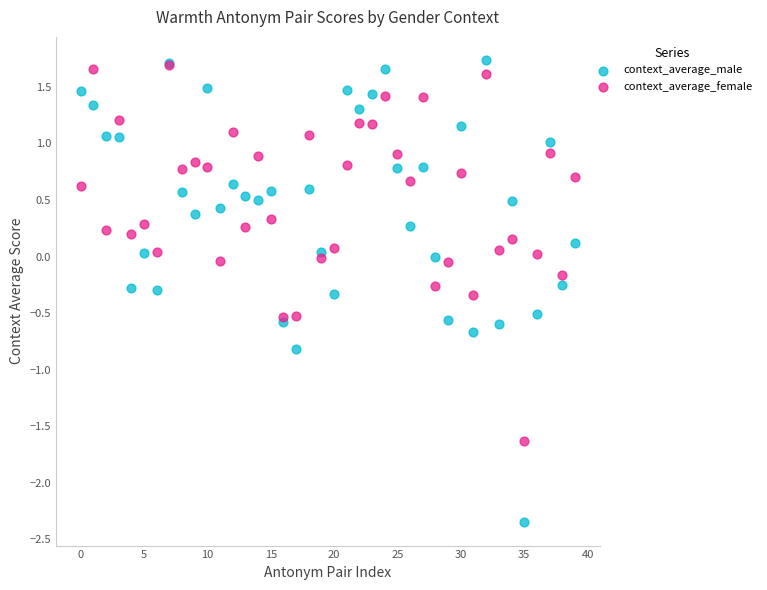

Which series reaches the maximum Y coordinate?

context_average_male